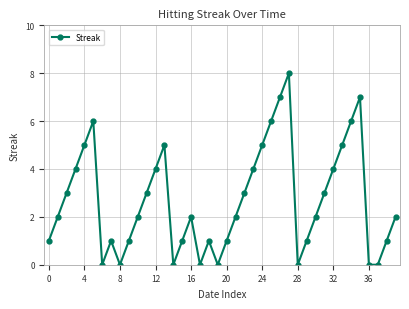

What is the average value?

3